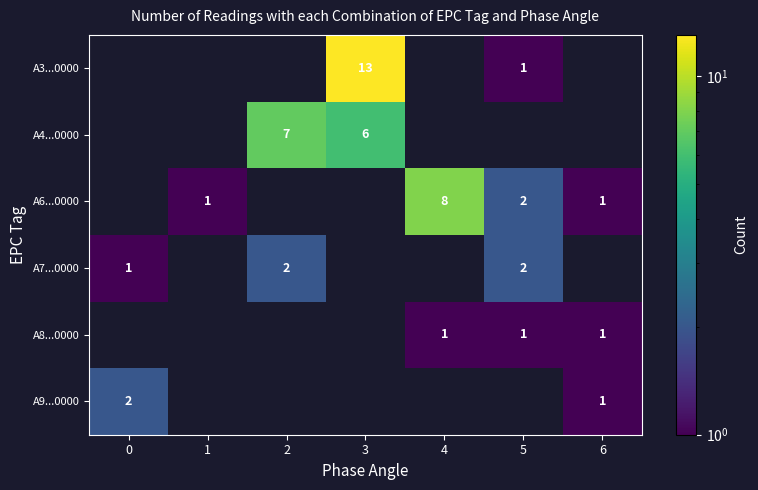

How many data points in A3...0000 are less than 13?

1